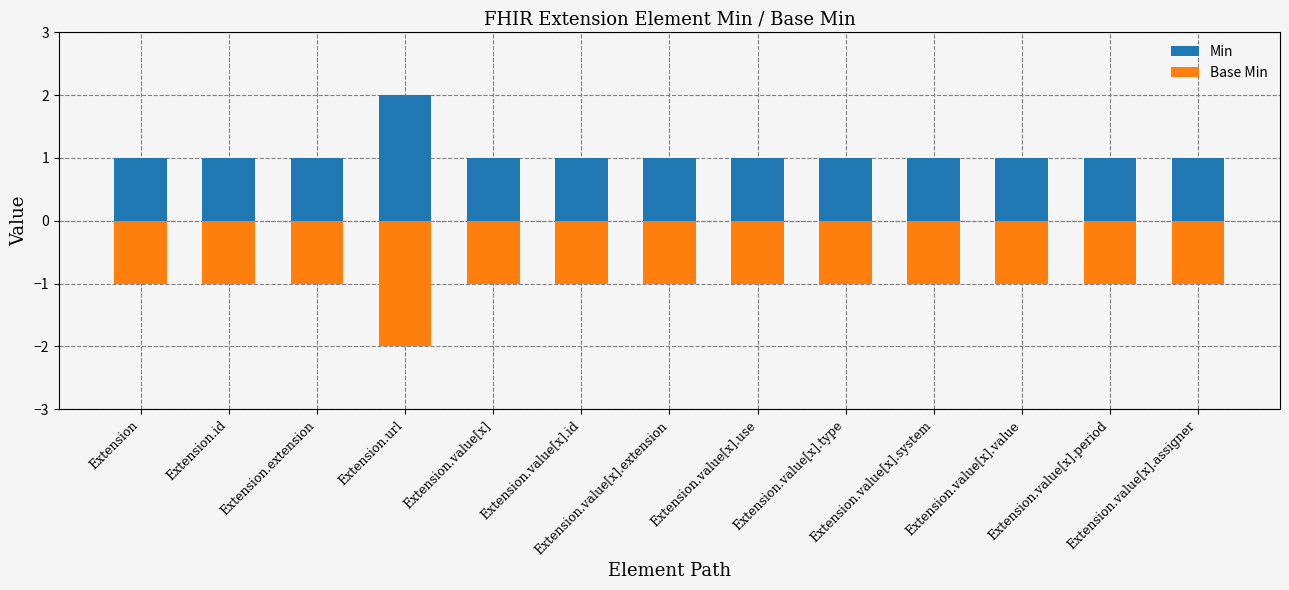

Reading right to left, what are all the values shown in this chart?

Min: Extension.value[x].assigner=1	Extension.value[x].period=1	Extension.value[x].value=1	Extension.value[x].system=1	Extension.value[x].type=1	Extension.value[x].use=1	Extension.value[x].extension=1	Extension.value[x].id=1	Extension.value[x]=1	Extension.url=2	Extension.extension=1	Extension.id=1	Extension=1
Base Min: Extension.value[x].assigner=-1	Extension.value[x].period=-1	Extension.value[x].value=-1	Extension.value[x].system=-1	Extension.value[x].type=-1	Extension.value[x].use=-1	Extension.value[x].extension=-1	Extension.value[x].id=-1	Extension.value[x]=-1	Extension.url=-2	Extension.extension=-1	Extension.id=-1	Extension=-1